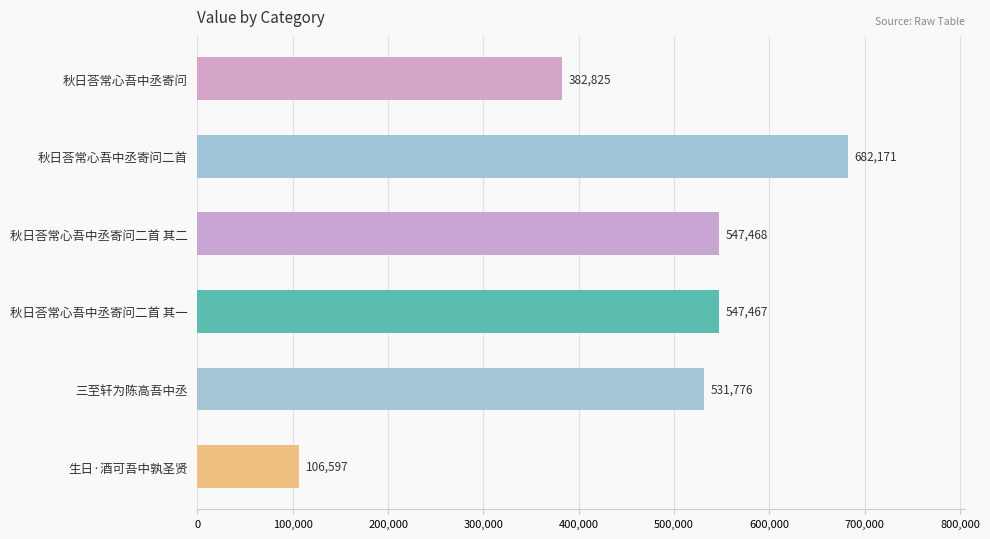

True or false: the data shows 59046 at 生日·酒可吾中孰圣贤.

False